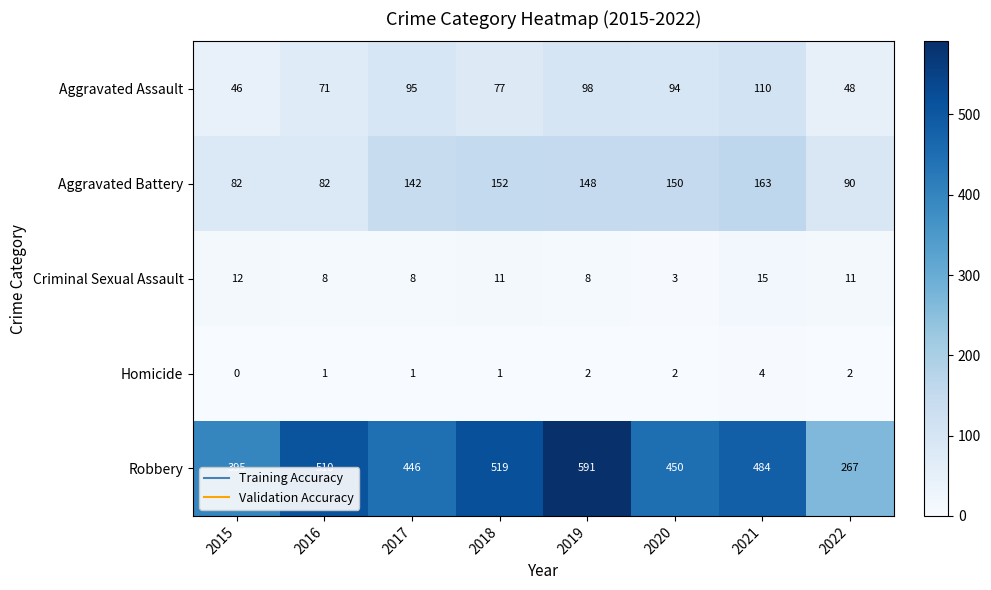

What is the difference between the Aggravated Battery values at 2015 and 2019?

66